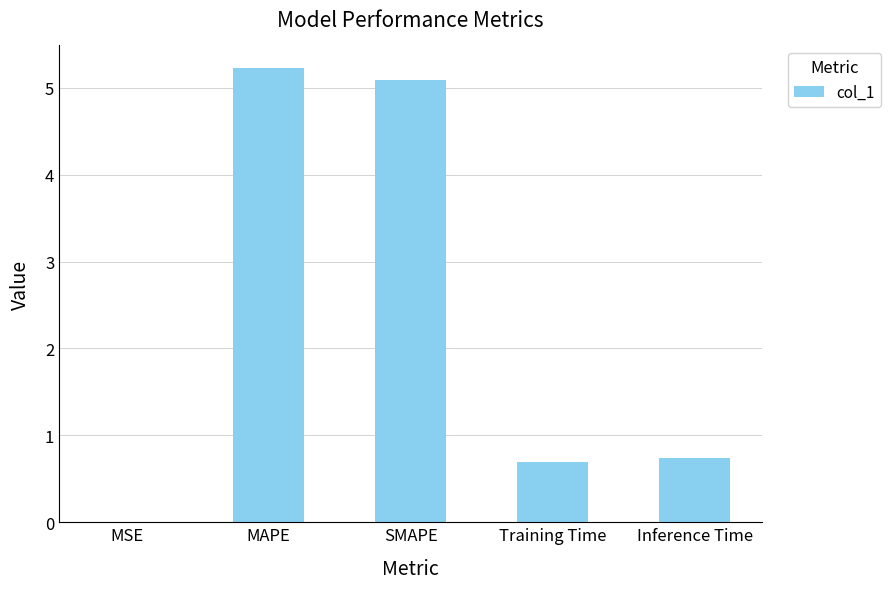

The value at MAPE is 5.2. True or false?

True